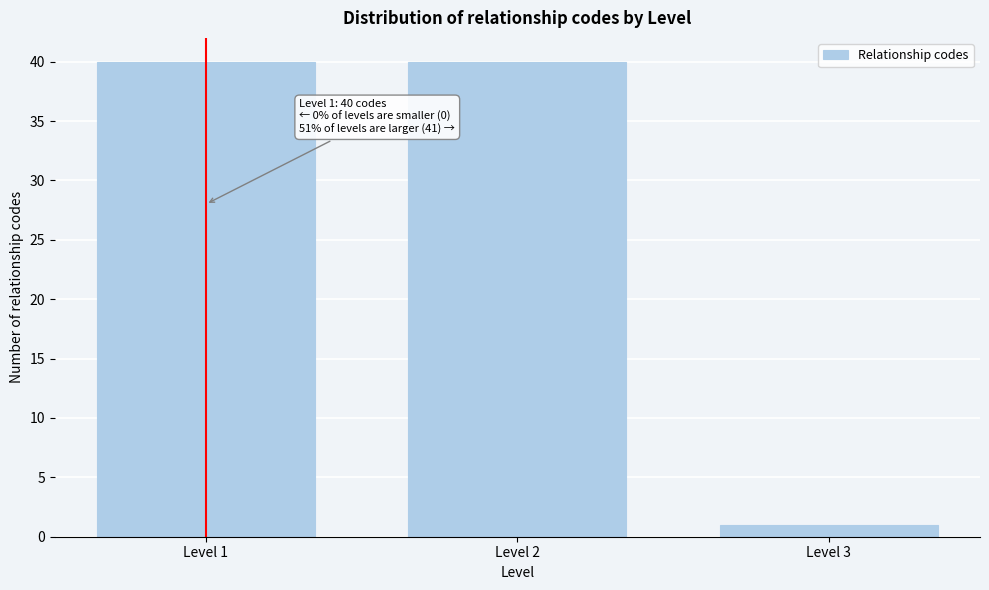

Reading right to left, what are all the values shown in this chart?

1	40	40